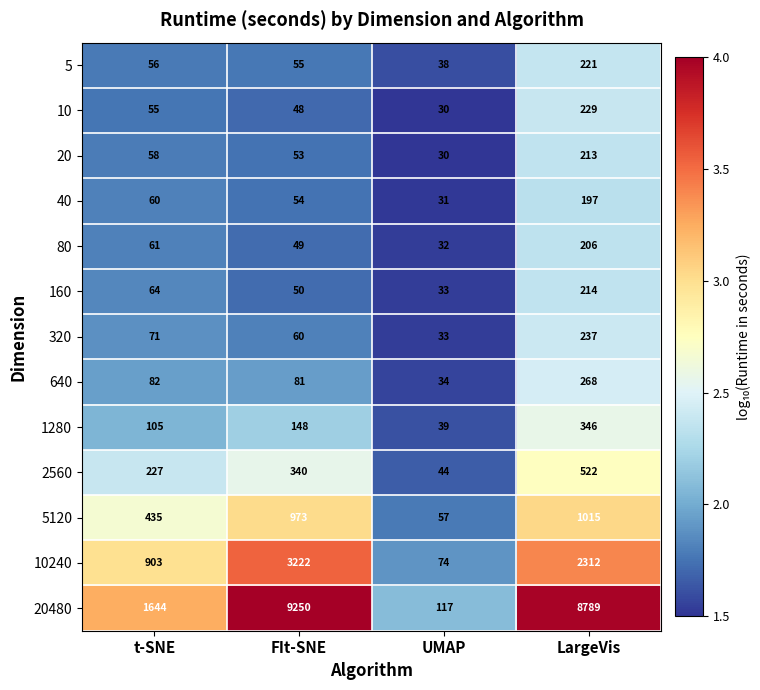

Is it true that 2560 equals 396 at t-SNE?

False